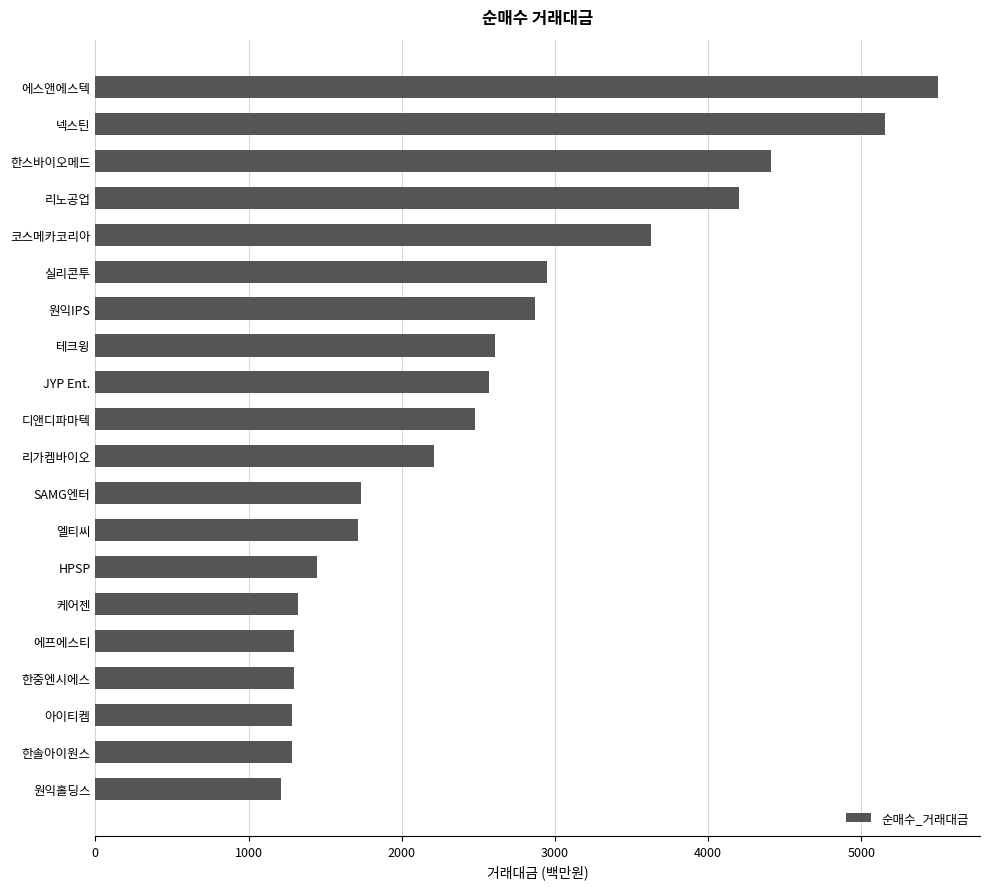

What is the change in value from 디앤디파마텍 to SAMG엔터?

-744